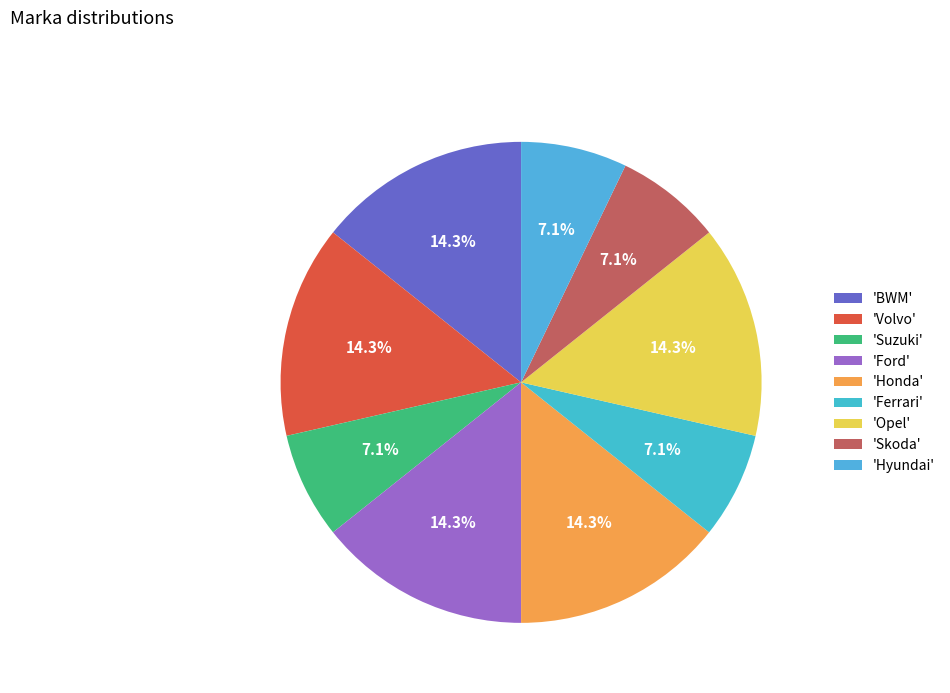

Count the number of slices in the pie.

9